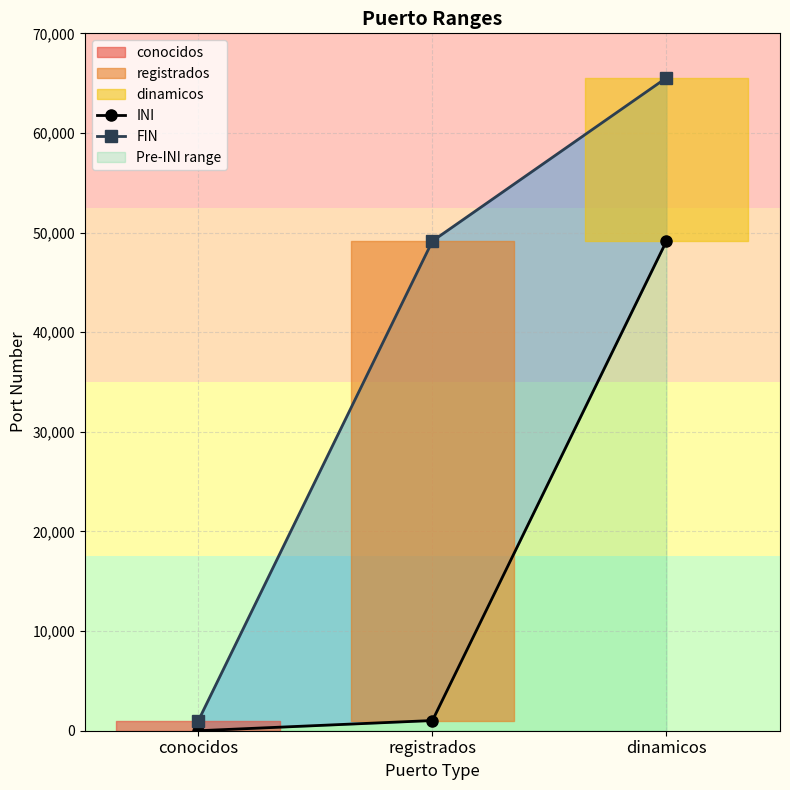

Which series has the largest total across all categories?

FIN